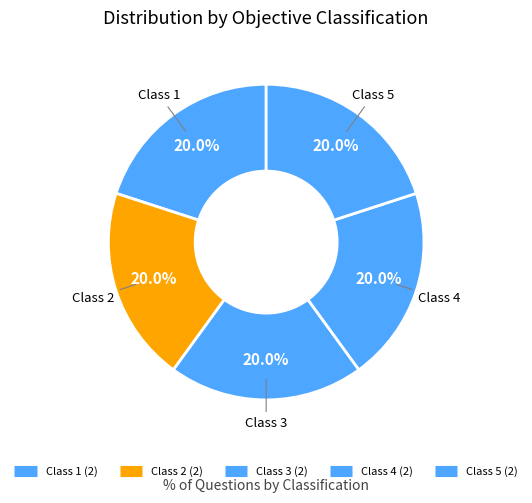

How many segments does this pie chart have?

5